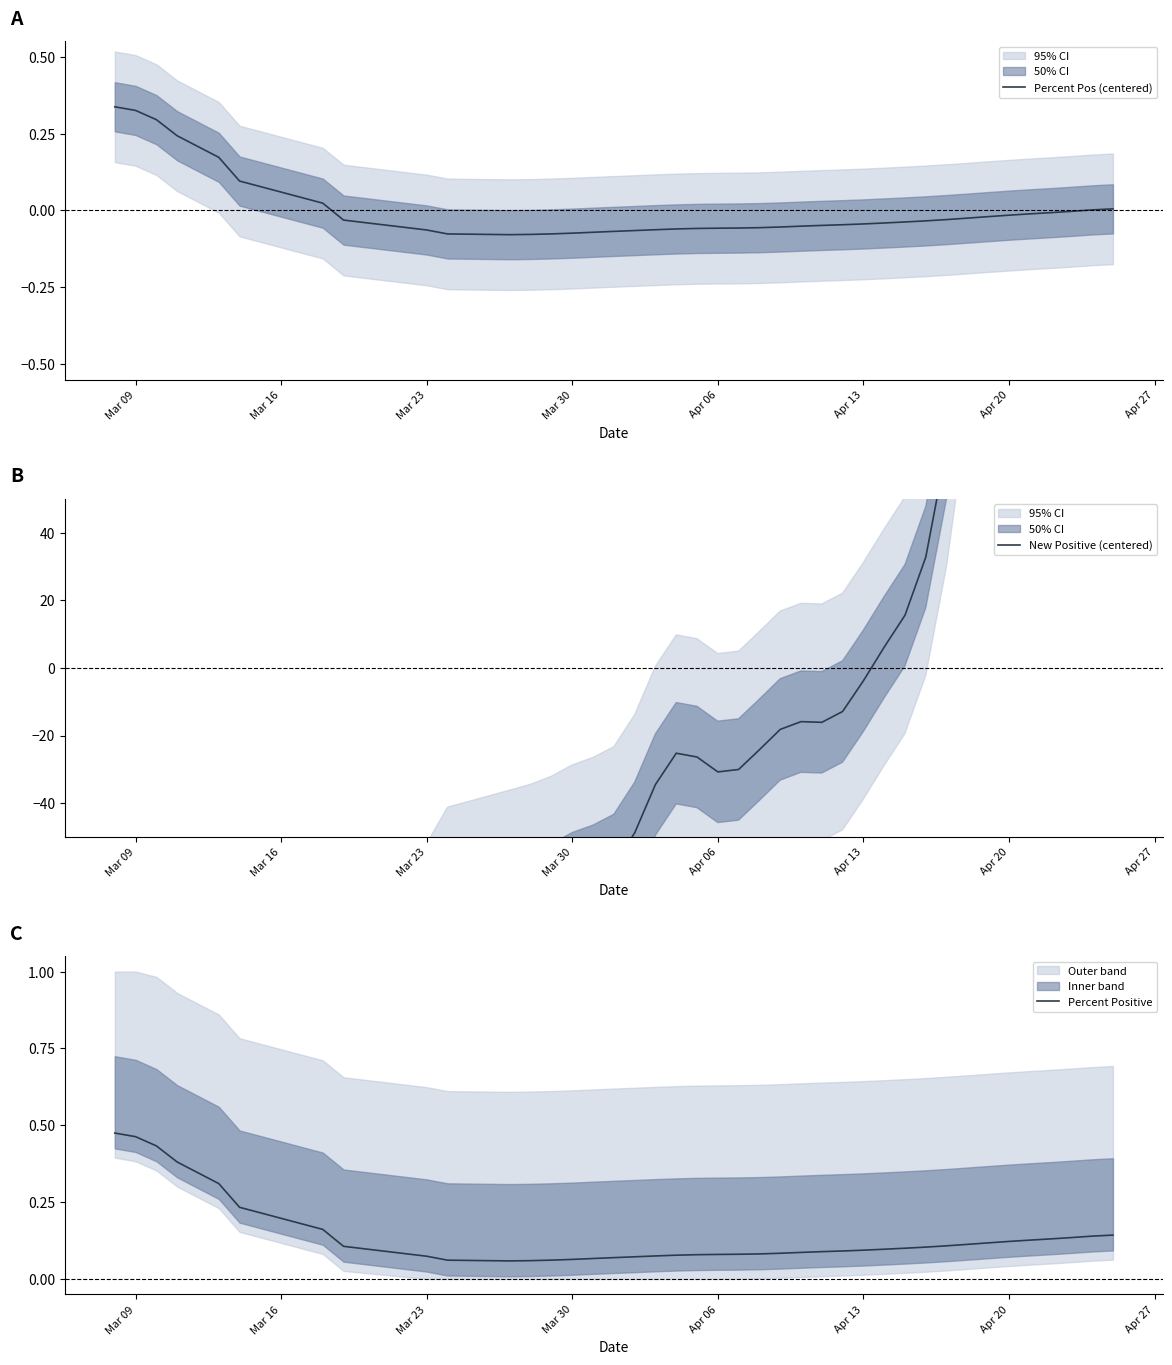

How many series are shown in this chart?

3